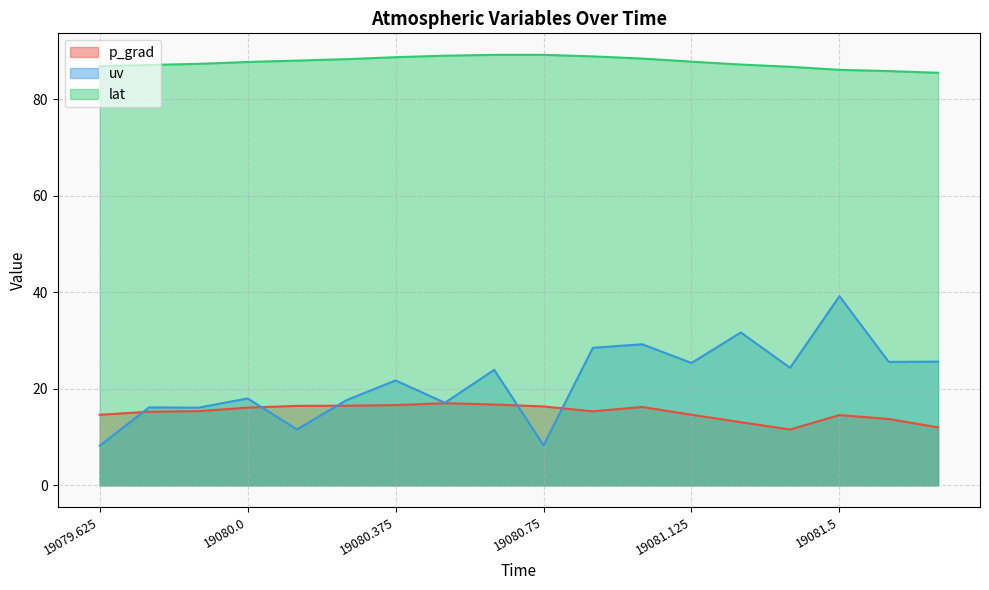

Reading left to right, extract all data points from this chart.

p_grad: 19079.625=14.6	19079.75=15.2	19079.875=15.4	19080.0=16.1	19080.125=16.5	19080.25=16.5	19080.375=16.6	19080.5=17.0	19080.625=16.7	19080.75=16.3	19080.875=15.3	19081.0=16.2	19081.125=14.6	19081.25=13.1	19081.375=11.6	19081.5=14.6	19081.625=13.7	19081.75=12.0
uv: 19079.625=8.2	19079.75=16.1	19079.875=16.1	19080.0=18.0	19080.125=11.6	19080.25=17.6	19080.375=21.7	19080.5=17.1	19080.625=23.9	19080.75=8.3	19080.875=28.5	19081.0=29.2	19081.125=25.4	19081.25=31.7	19081.375=24.4	19081.5=39.2	19081.625=25.6	19081.75=25.6
lat: 19079.625=86.8	19079.75=87.1	19079.875=87.3	19080.0=87.7	19080.125=88.0	19080.25=88.3	19080.375=88.7	19080.5=89.0	19080.625=89.2	19080.75=89.2	19080.875=88.9	19081.0=88.4	19081.125=87.8	19081.25=87.2	19081.375=86.7	19081.5=86.1	19081.625=85.8	19081.75=85.5